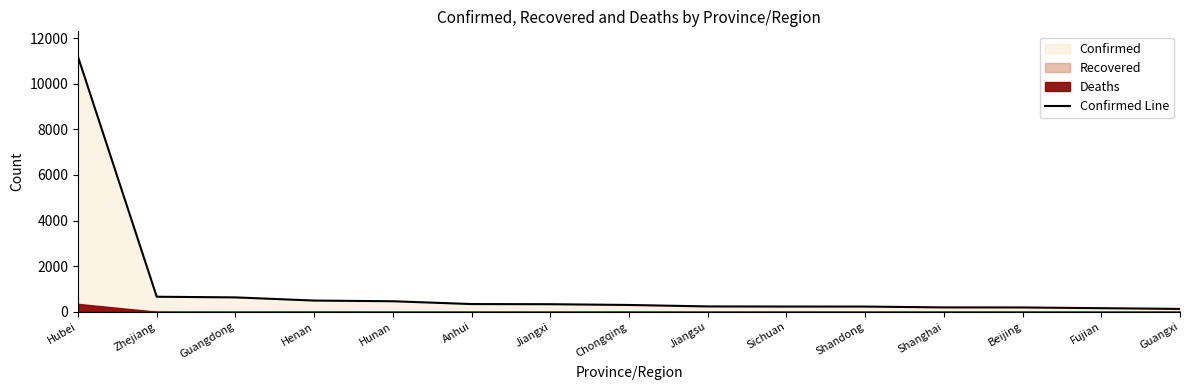

Reading left to right, transcribe all the data shown in this chart.

Hubei=11177	Zhejiang=661	Guangdong=632	Henan=493	Hunan=463	Anhui=340	Jiangxi=333	Chongqing=300	Jiangsu=236	Sichuan=231	Shandong=230	Shanghai=193	Beijing=191	Fujian=159	Guangxi=127